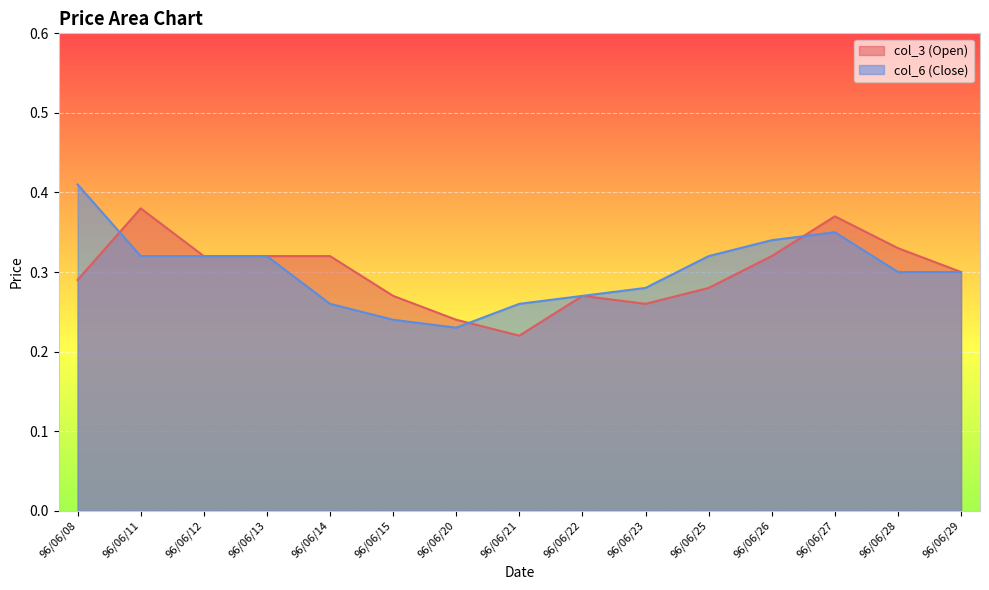

Which category has the highest value in the col_3 (Open) series?

96/06/11